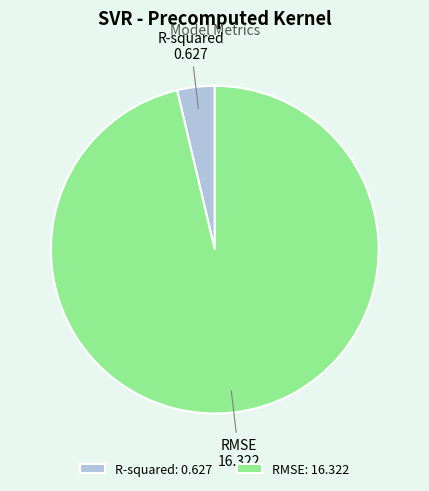

How many slices are in this pie chart?

2